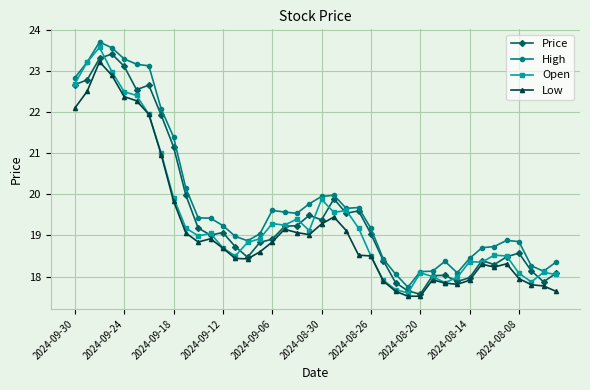

What is the minimum value for Open?

17.6